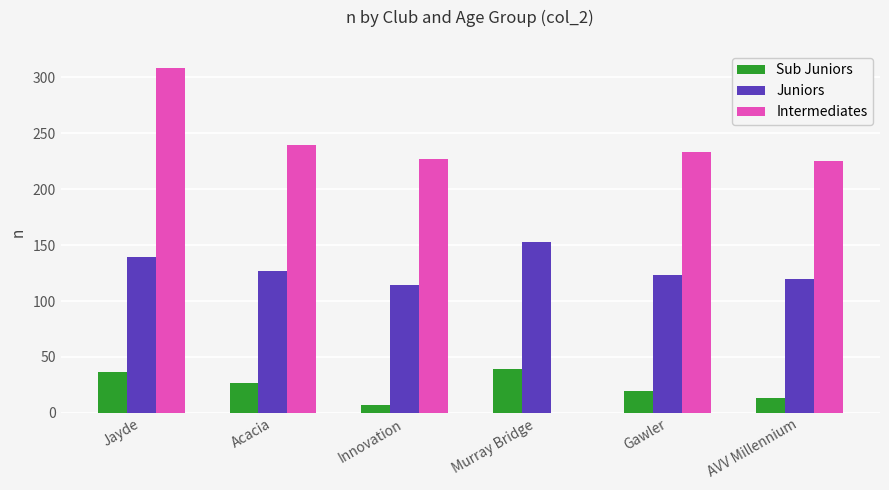

Which series changed the most between Murray Bridge and AVV Millennium?

Intermediates